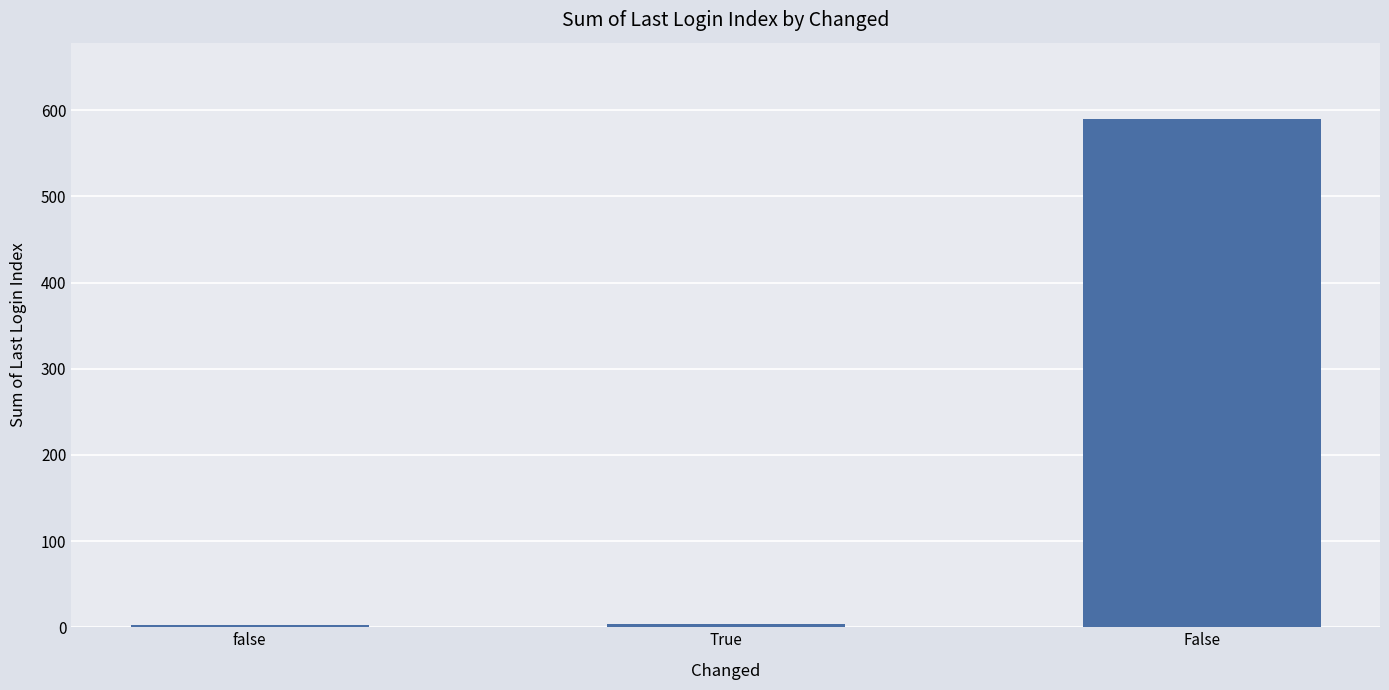

Which has a higher value, False or True?

False